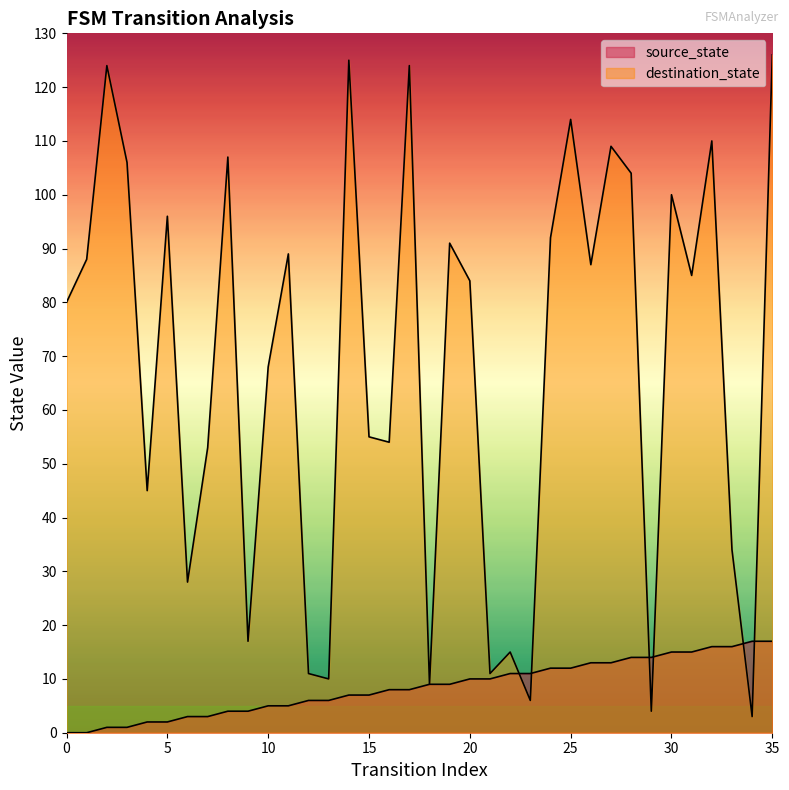

Which series has the largest total across all categories?

destination_state